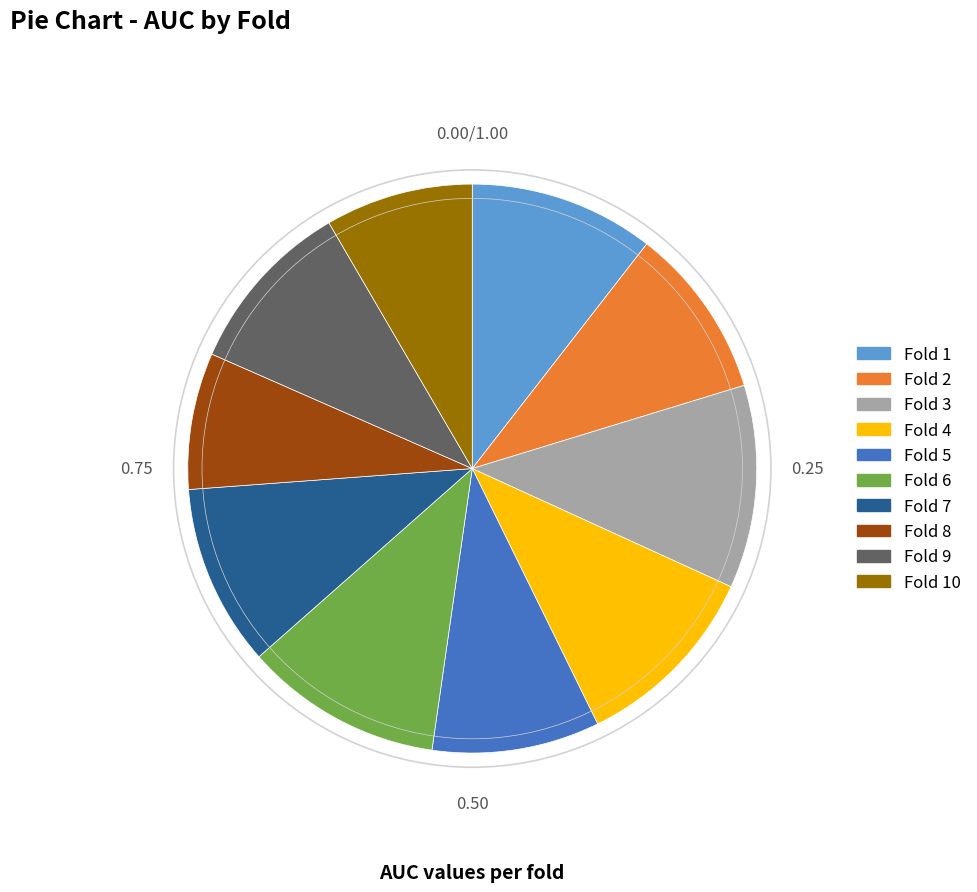

Is there a majority slice in this chart?

No